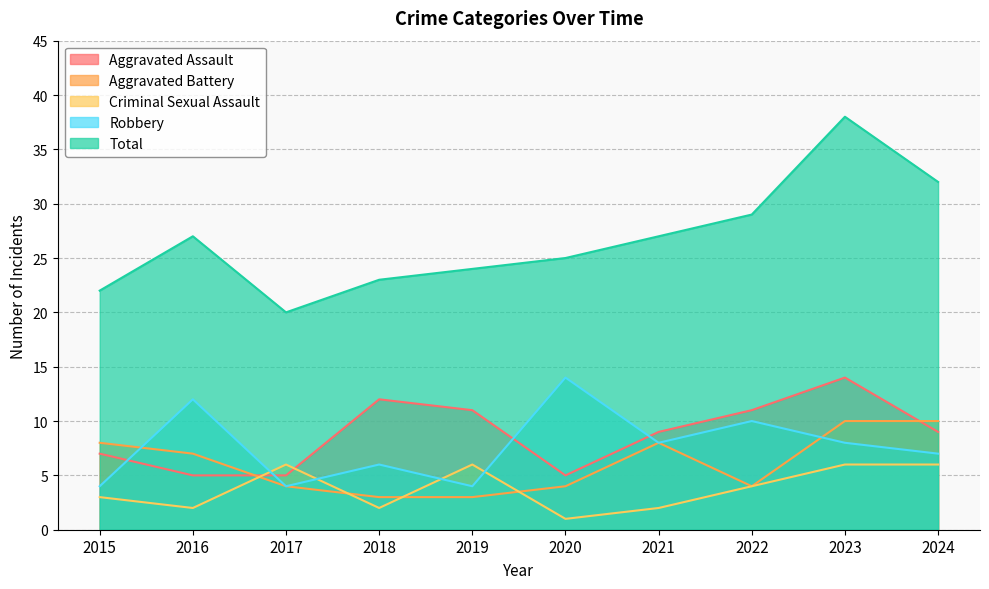

What is the average value of the Criminal Sexual Assault series?

4